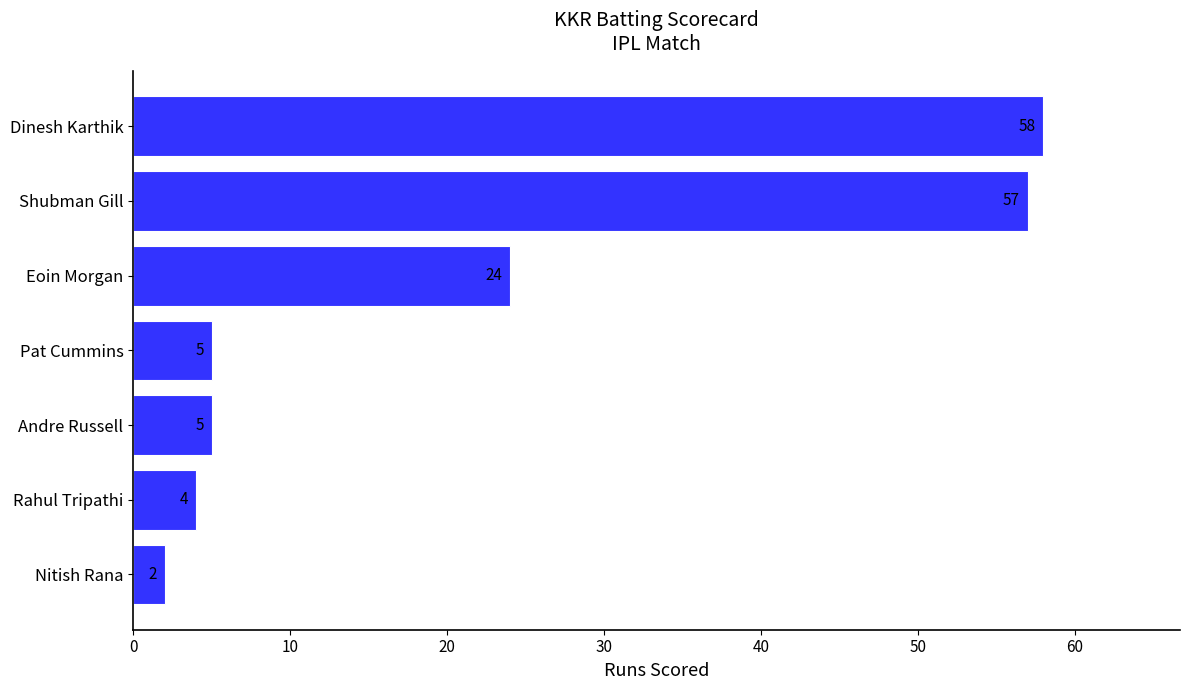

Reading bottom to top, what are all the values shown in this chart?

Nitish Rana=2	Rahul Tripathi=4	Andre Russell=5	Pat Cummins=5	Eoin Morgan=24	Shubman Gill=57	Dinesh Karthik=58